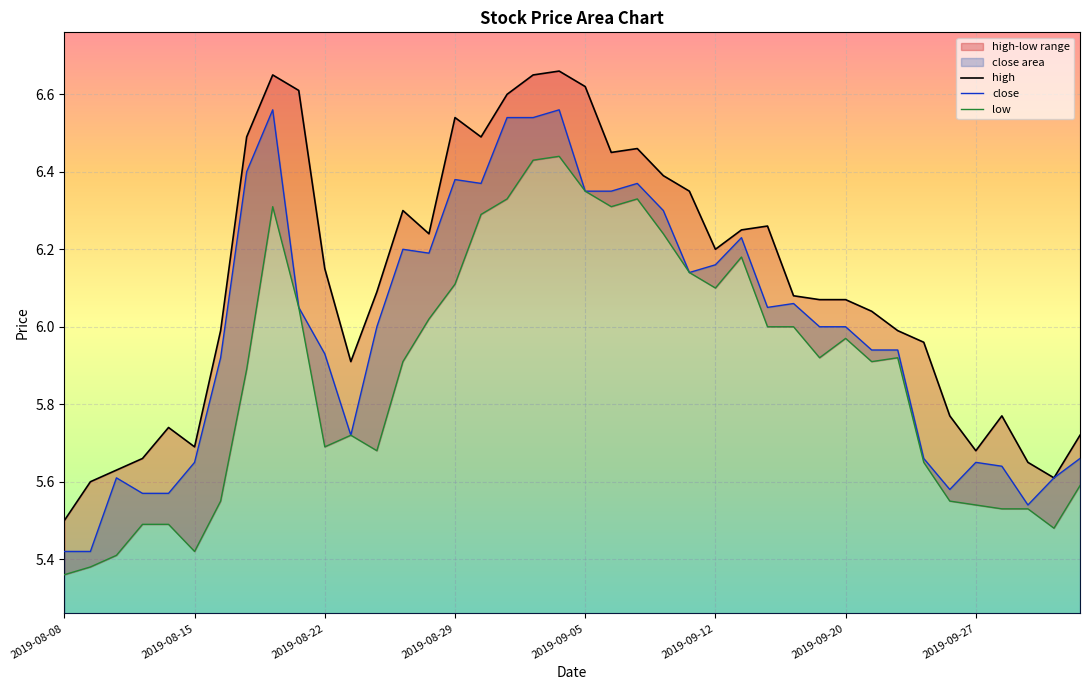

How many interior local valleys does the high series have?

8